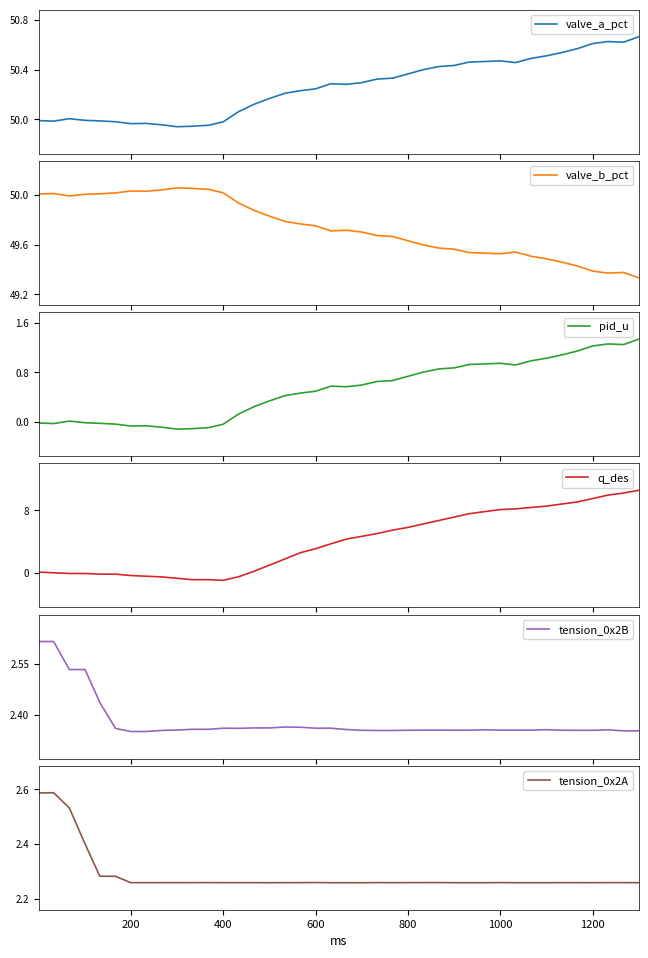

What is the lowest value of the q_des series?

-1.0